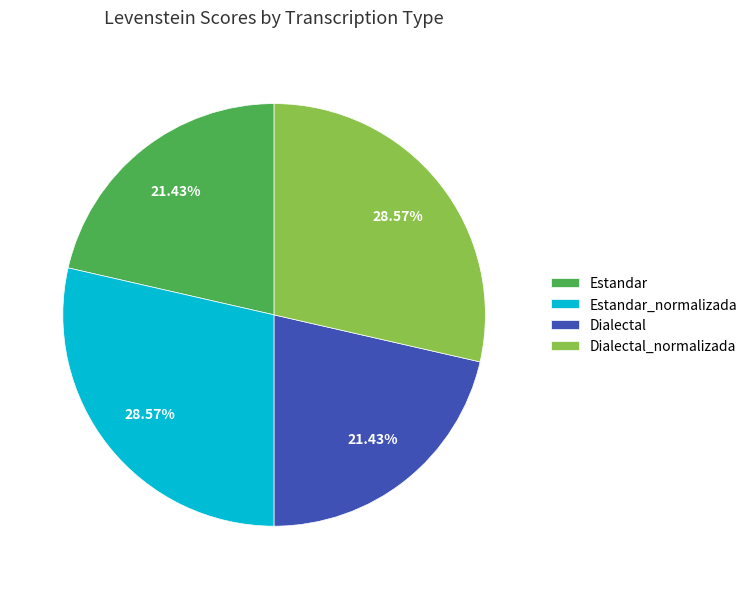

How many segments does this pie chart have?

4